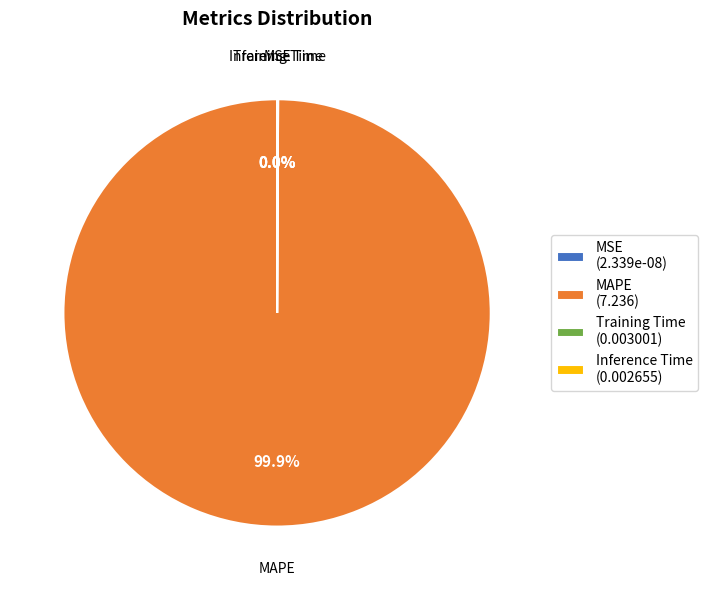

How much of the chart is everything except MAPE?

0.1%